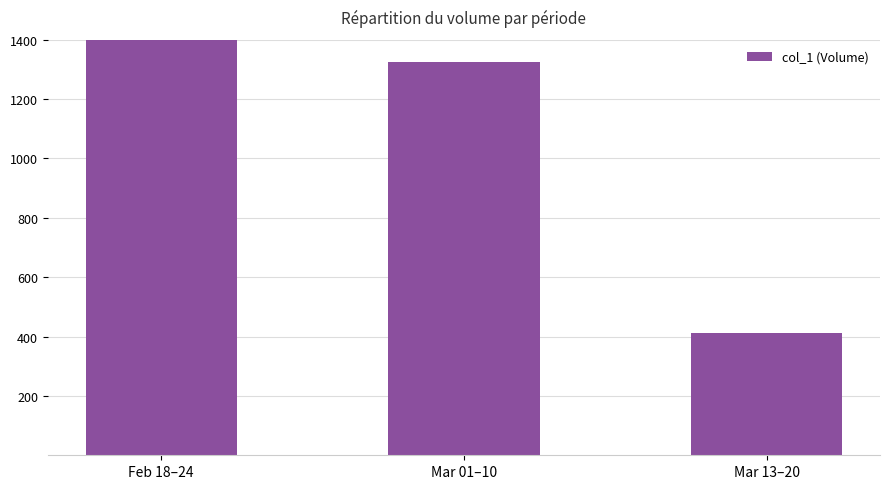

How many bars are there in total?

3